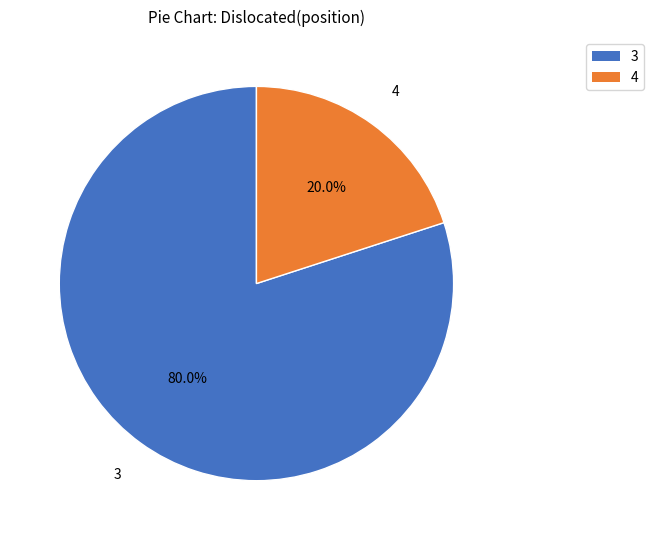

Do 3 and 4 together represent more than half of the pie?

Yes